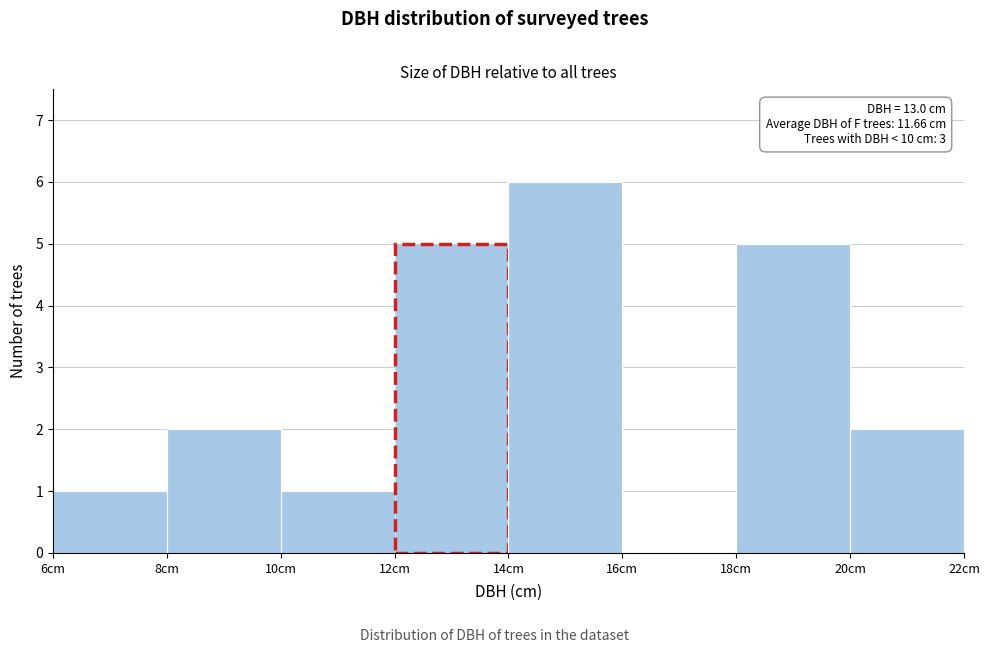

Over which range of the x-axis is the bar tallest?

14 to 16